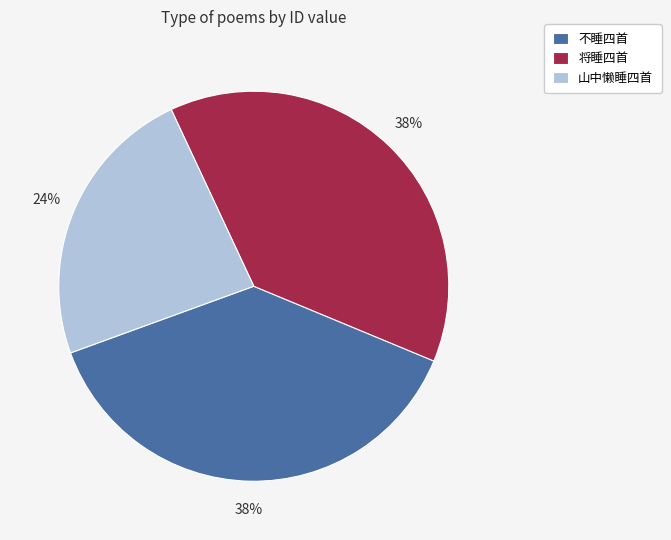

To the nearest percent, what is the average slice percentage?

33%